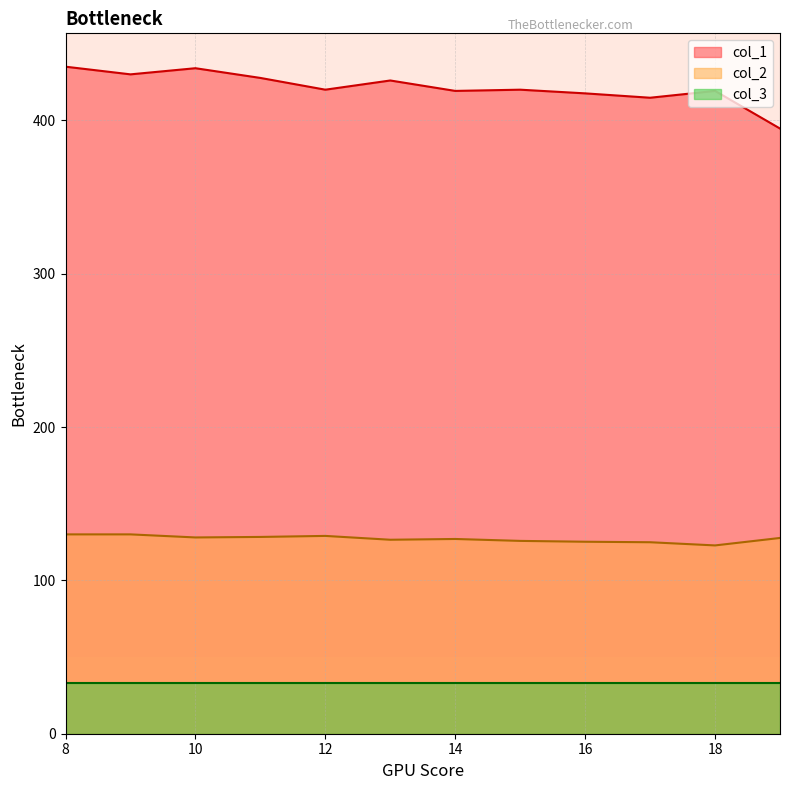

True or false: col_3 and col_2 intersect in this chart.

False